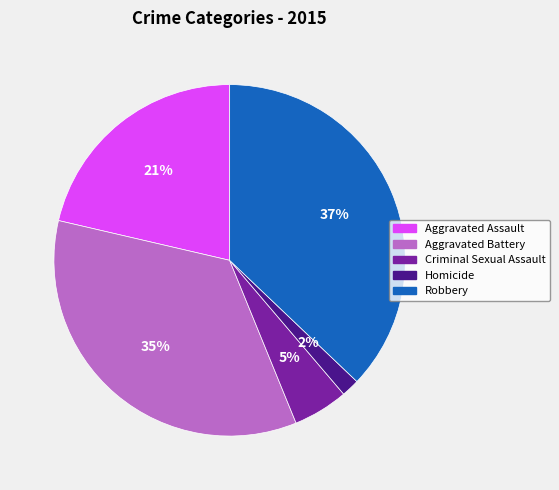

Does Homicide represent more than half of the total?

No